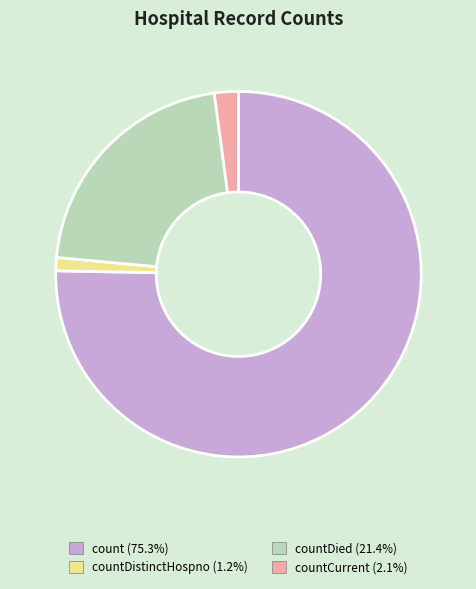

Count the number of slices in the pie.

4